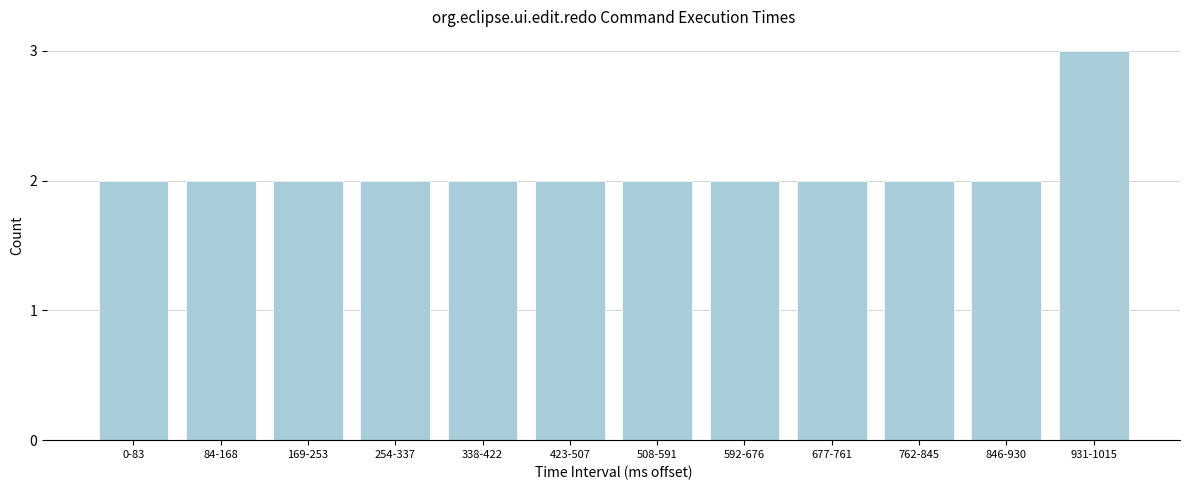

Reading right to left, transcribe all the data shown in this chart.

931-1015=3	846-930=2	762-845=2	677-761=2	592-676=2	508-591=2	423-507=2	338-422=2	254-337=2	169-253=2	84-168=2	0-83=2